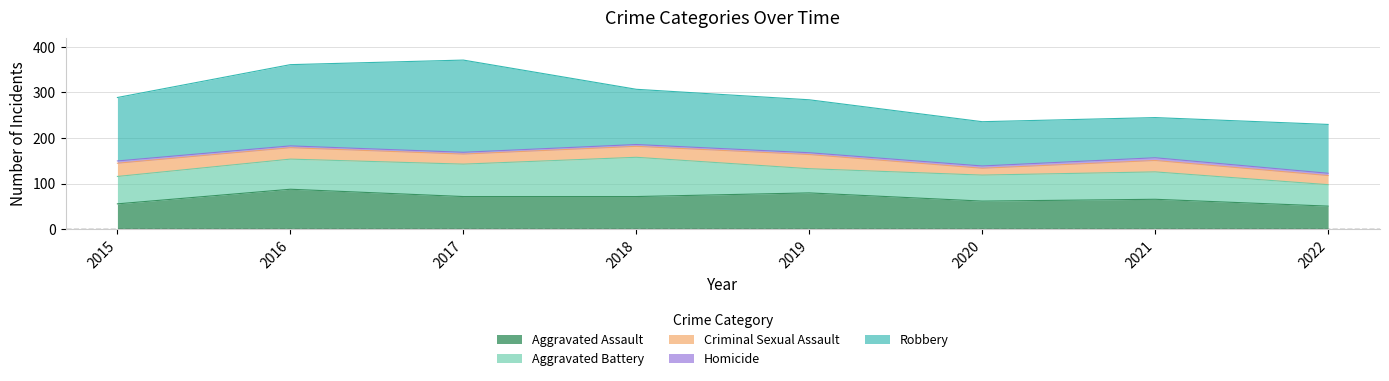

Which label corresponds to the largest value in the chart?

2017